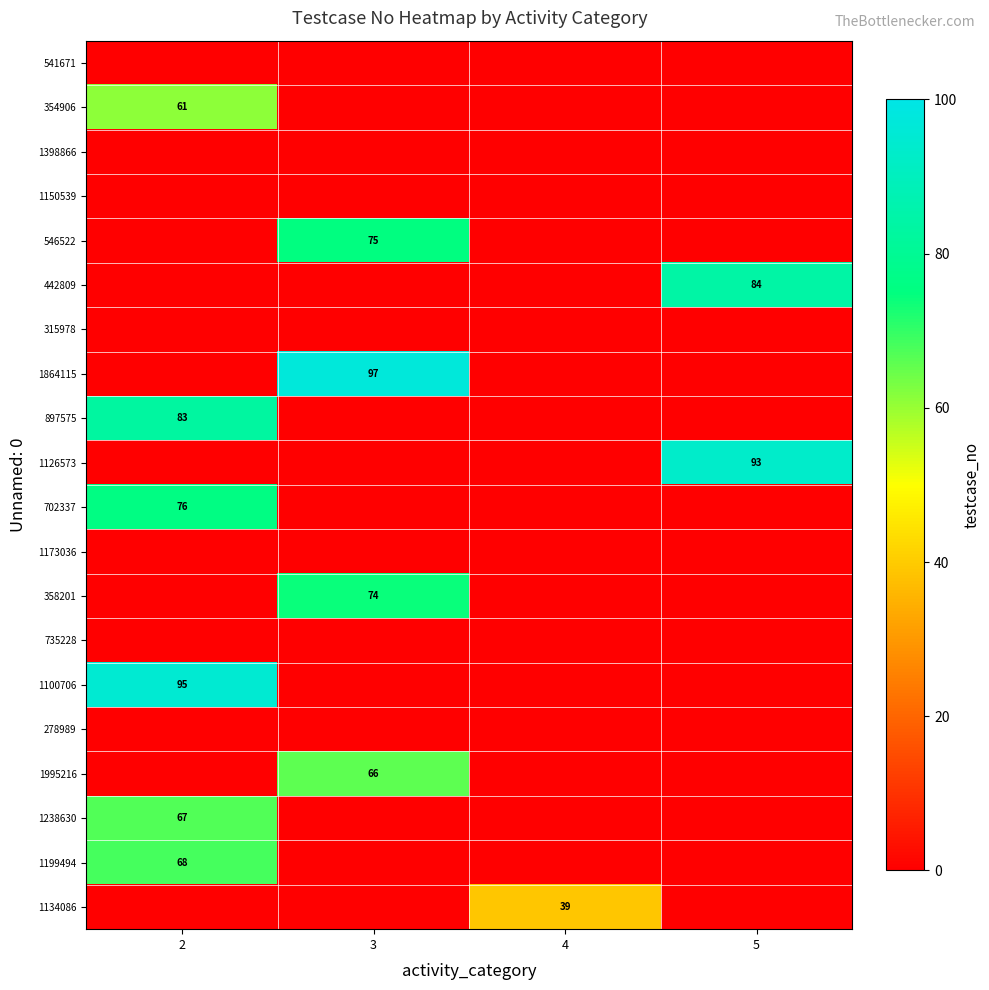

At how many categories does at least one series exceed 0?

4